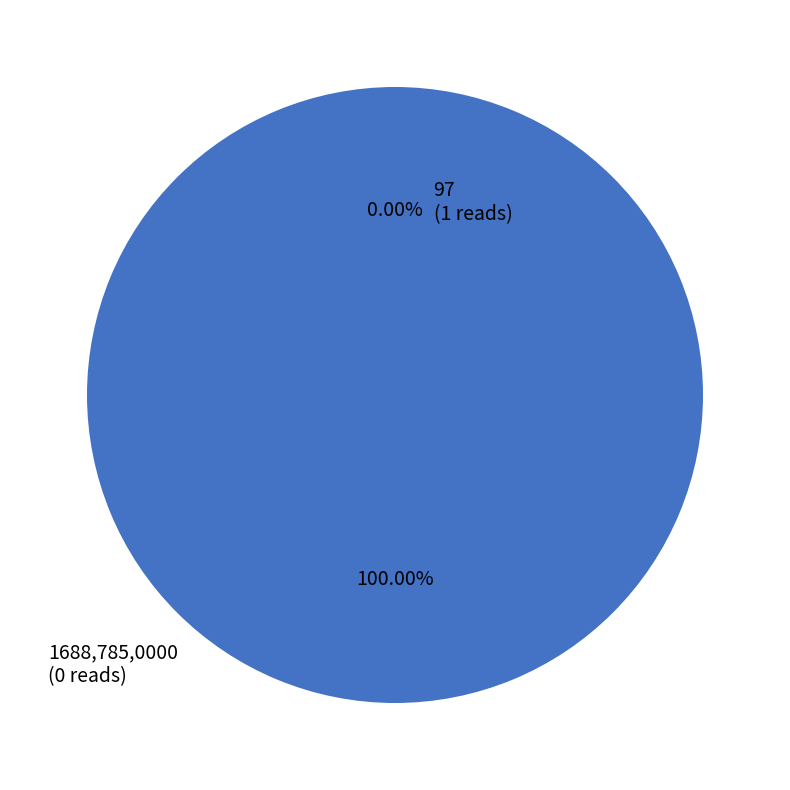

To the nearest percent, what is the average slice percentage?

50%